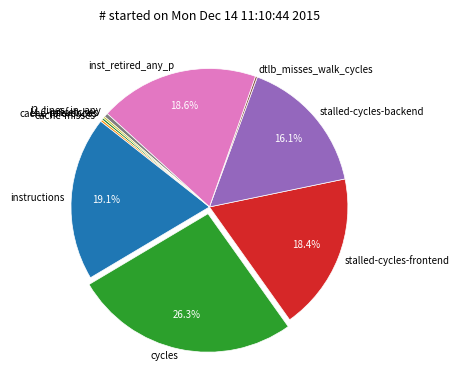

Which category has the biggest portion of the pie?

cycles